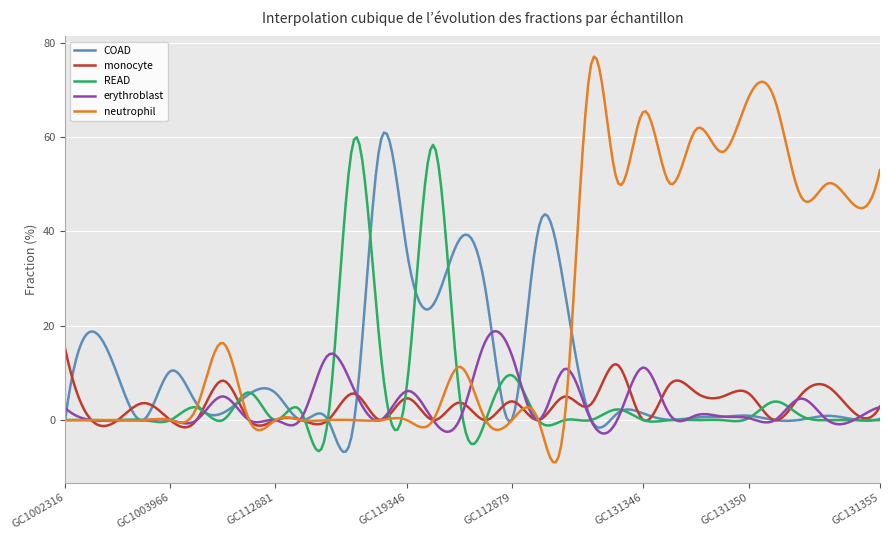

Which series has the largest range (max minus min)?

neutrophil